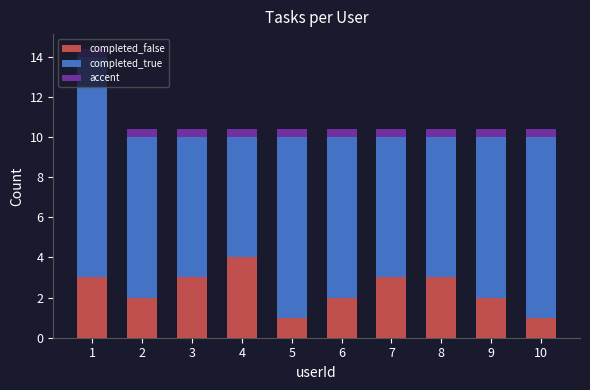

True or false: completed_false has a value of 3.2 at 6.

False